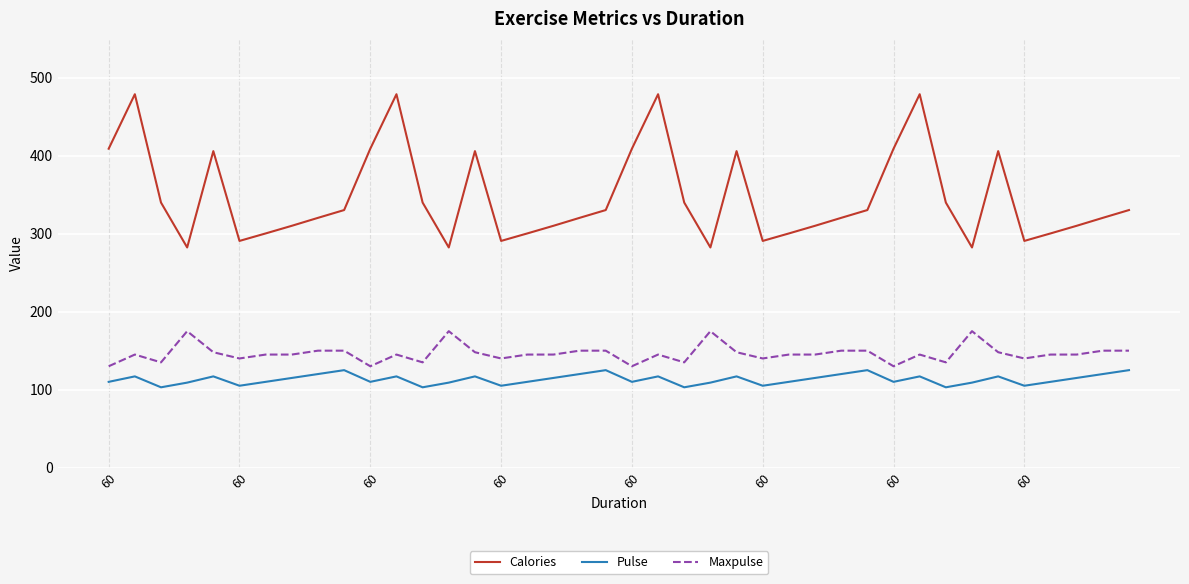

True or false: Pulse and Calories cross at least once.

False